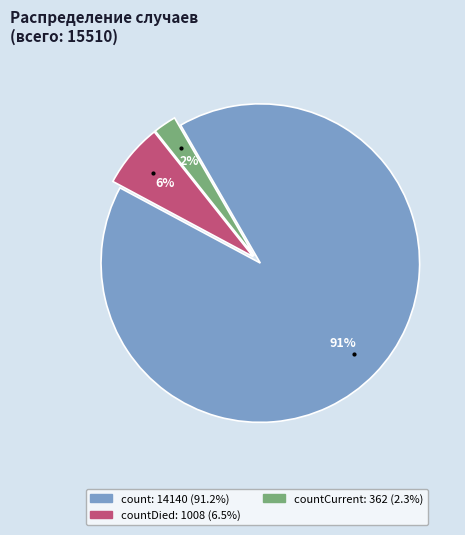

Is there a majority slice in this chart?

Yes